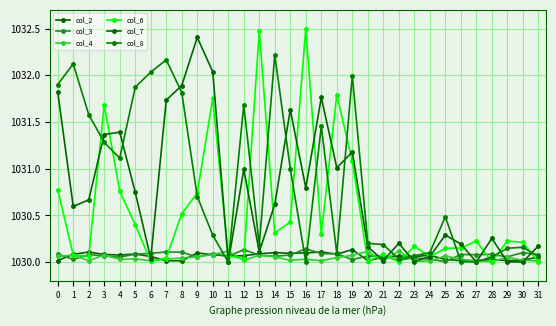

True or false: col_2 has a value of 1030.1 at 12.

True